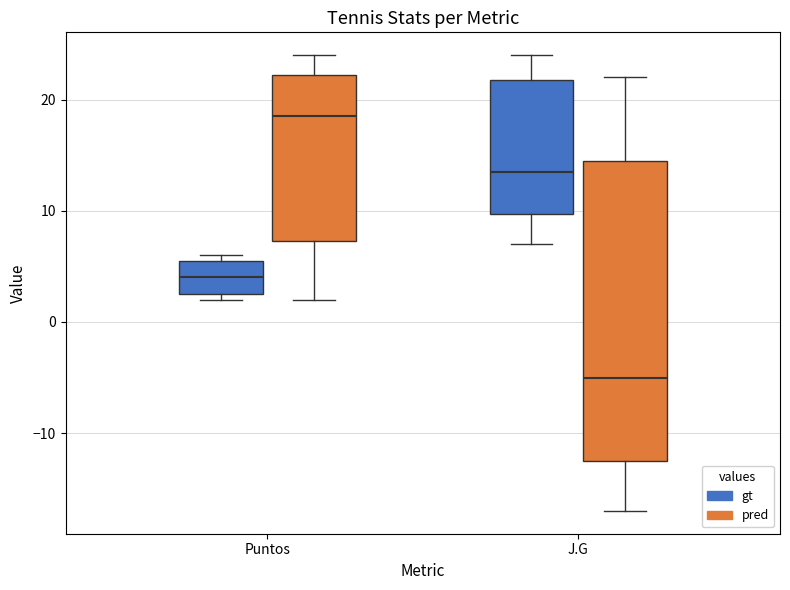

Which box has the lowest median line?

J.G (pred)